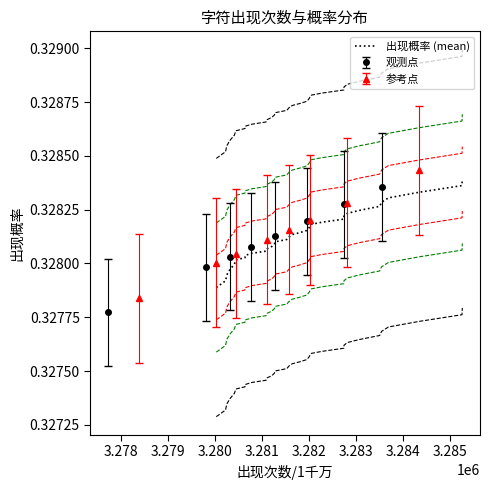

True or false: there are more than 0 points higher than both neighbors.

False